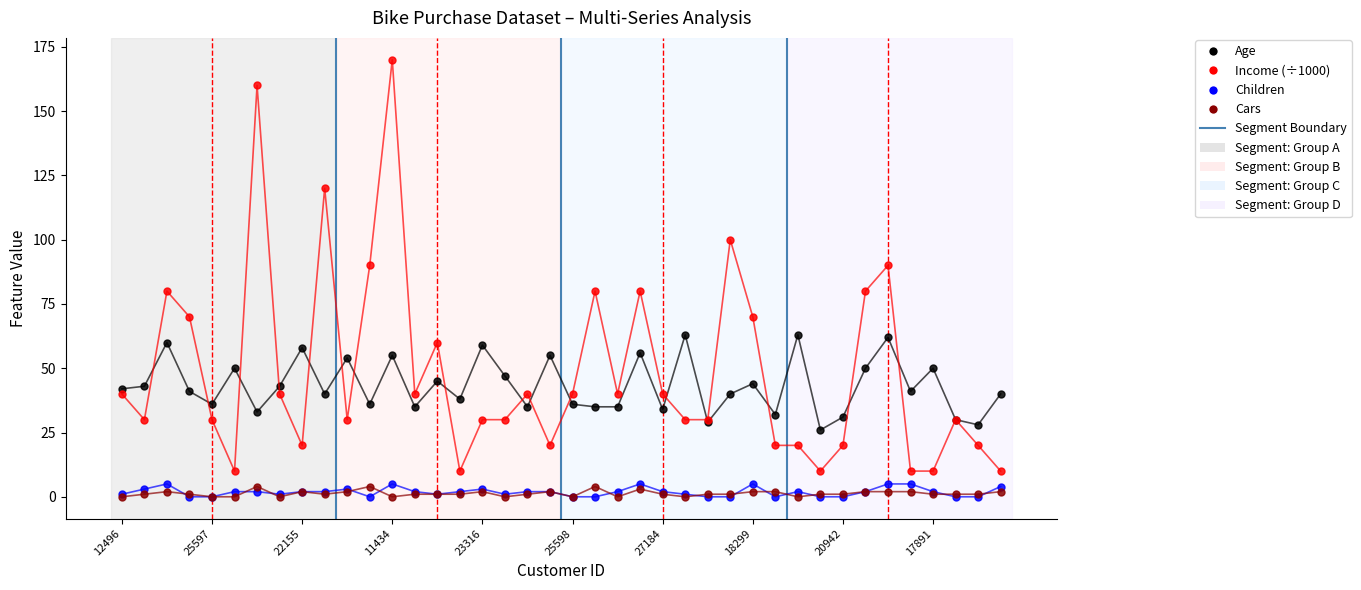

The value of Income at 25597 is 46. True or false?

False